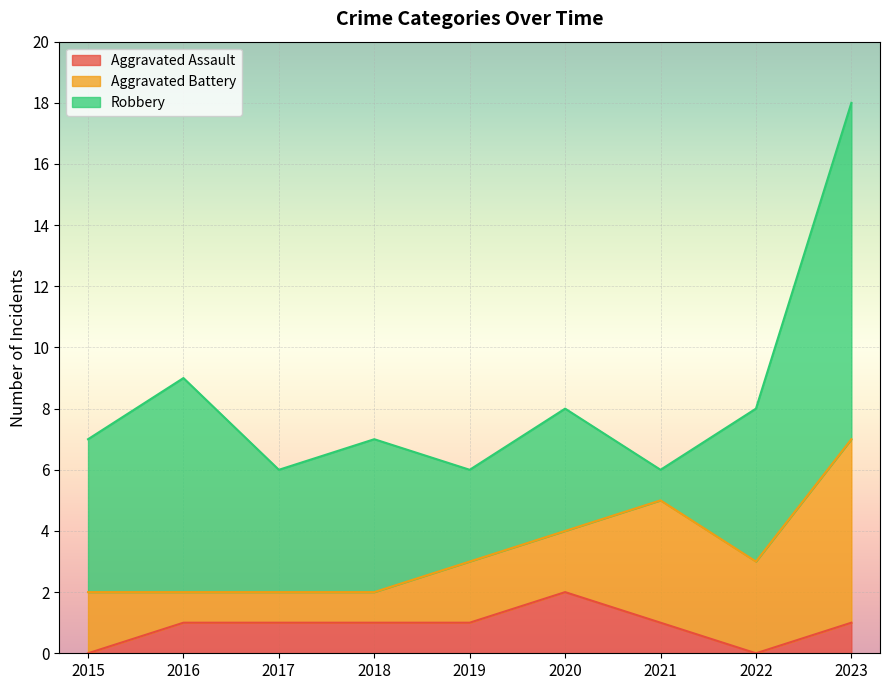

Which category has the highest value in the Aggravated Assault series?

2020